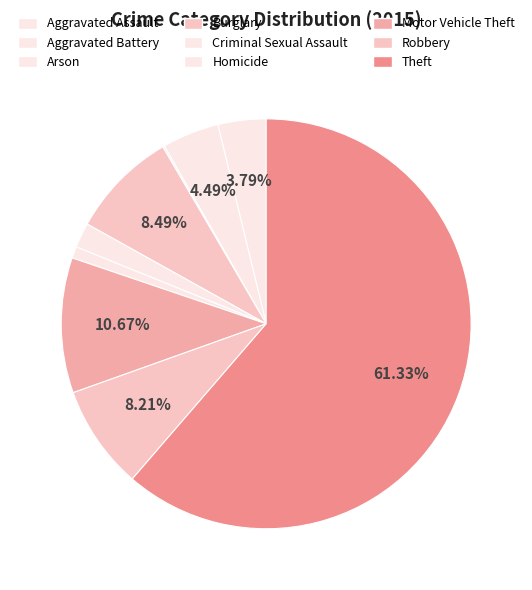

What is the ratio of the value at Burglary to the value at Homicide?

9.3